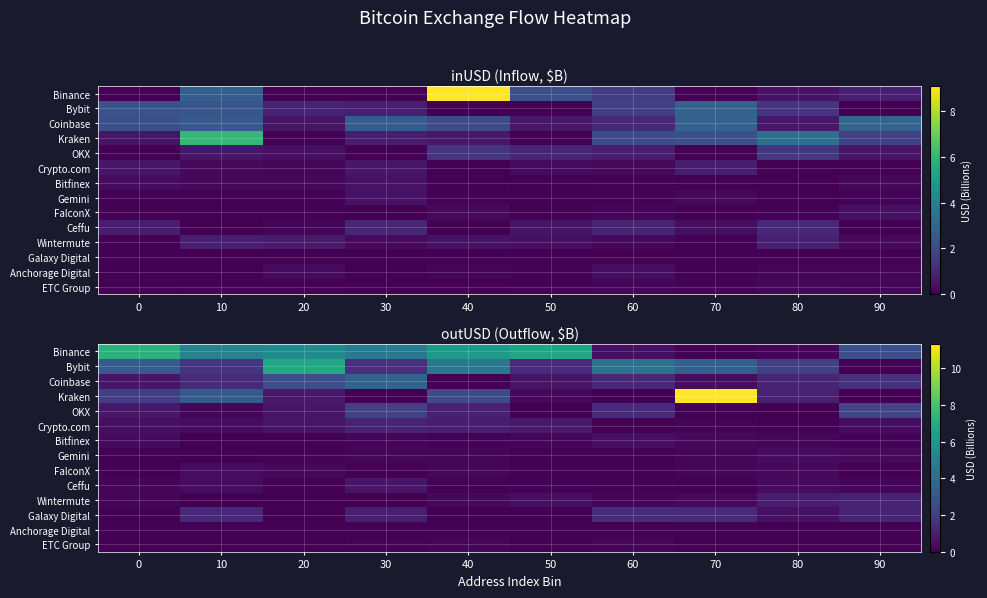

What value does the Gemini series have at 70?

0.2